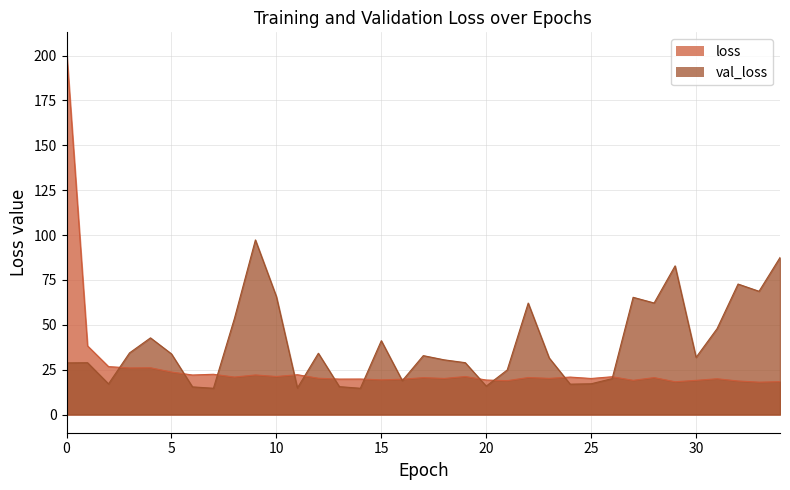

What is the total value across all series at 2?

43.8